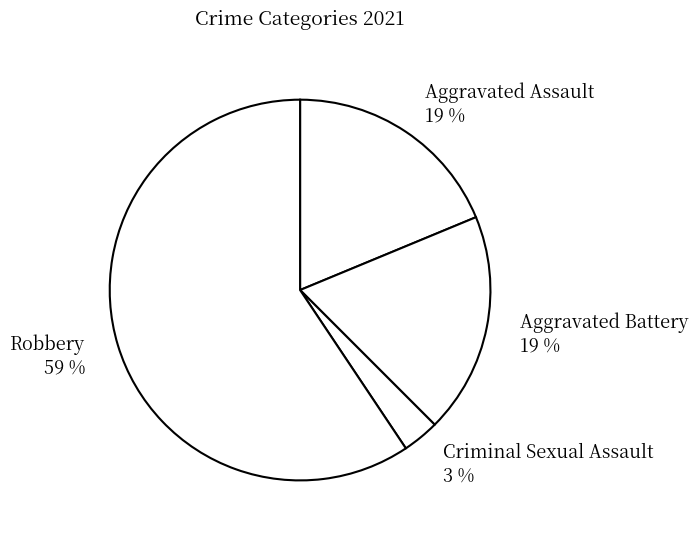

To the nearest percent, what percentage of the pie is Robbery?

59%